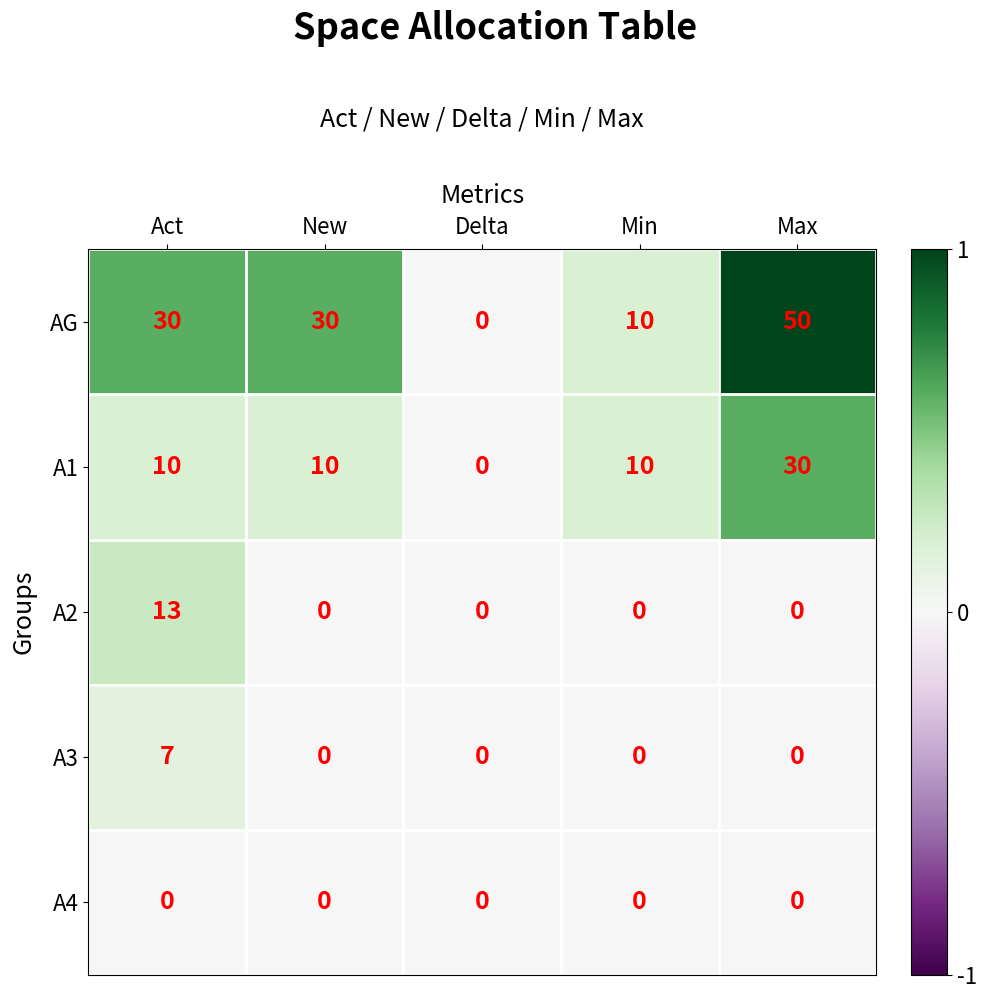

Which category has the highest value in the A3 series?

Act